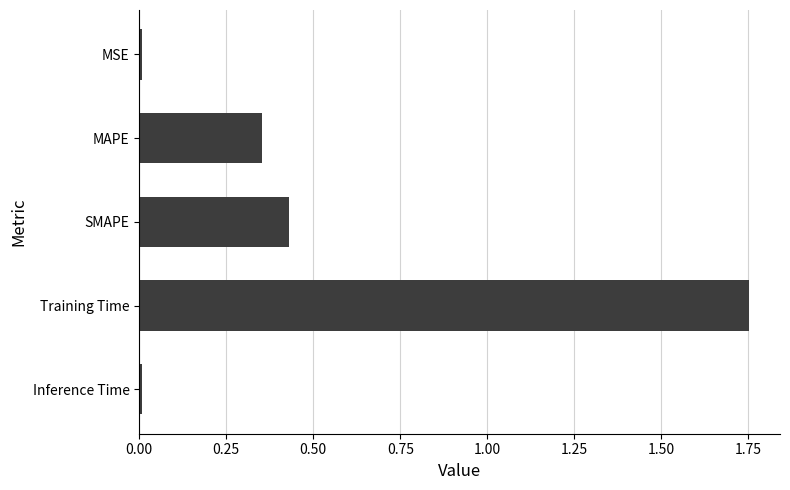

What is the label of the 3rd bar from the top?

SMAPE